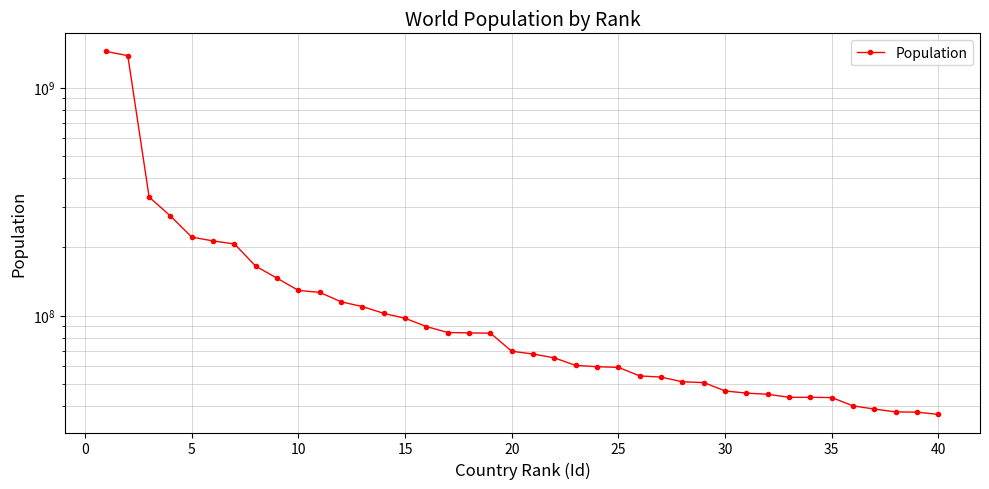

What is the difference between the maximum and minimum values?

1402413216